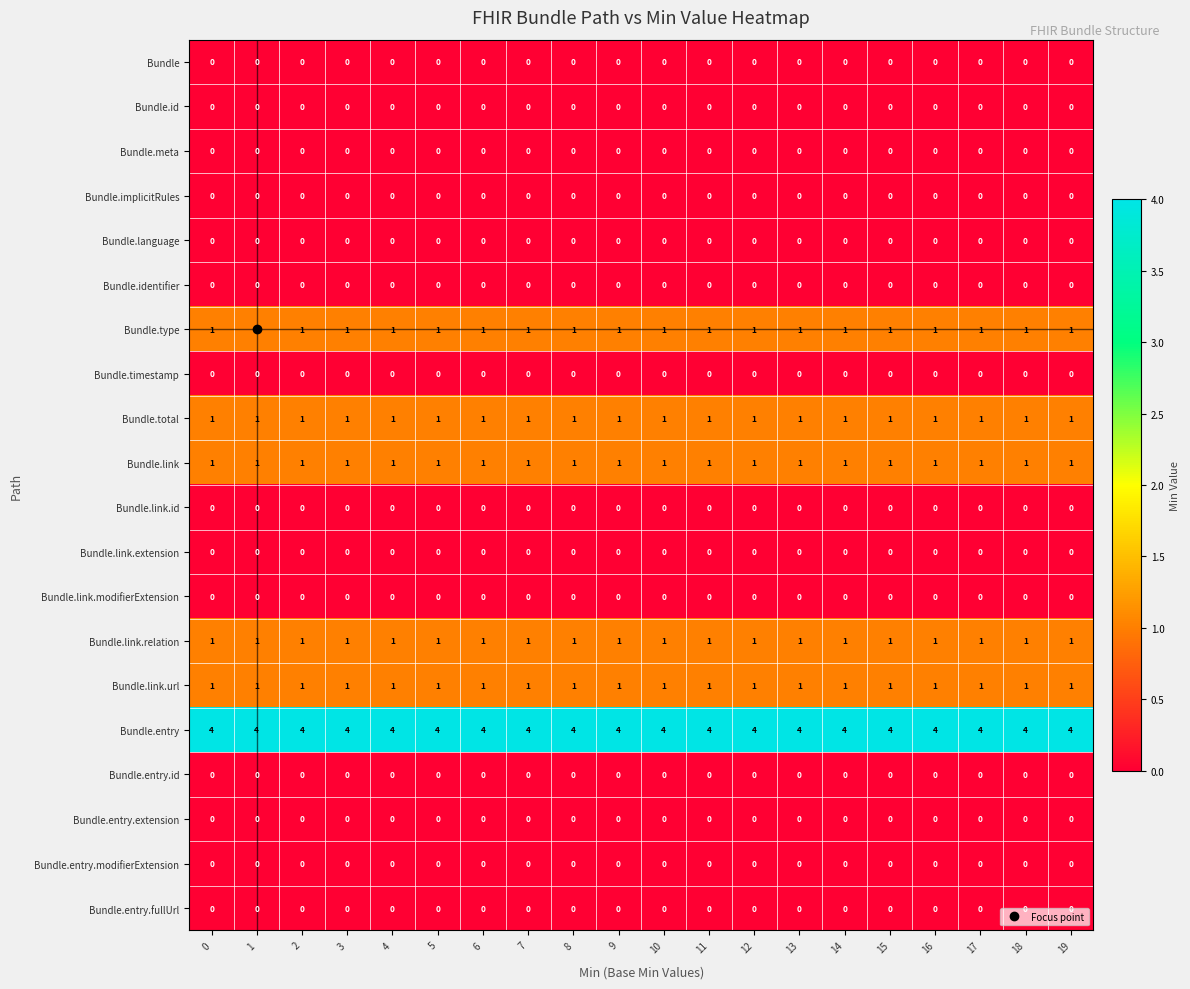

What is the spread (max minus min) of values at 16?

4